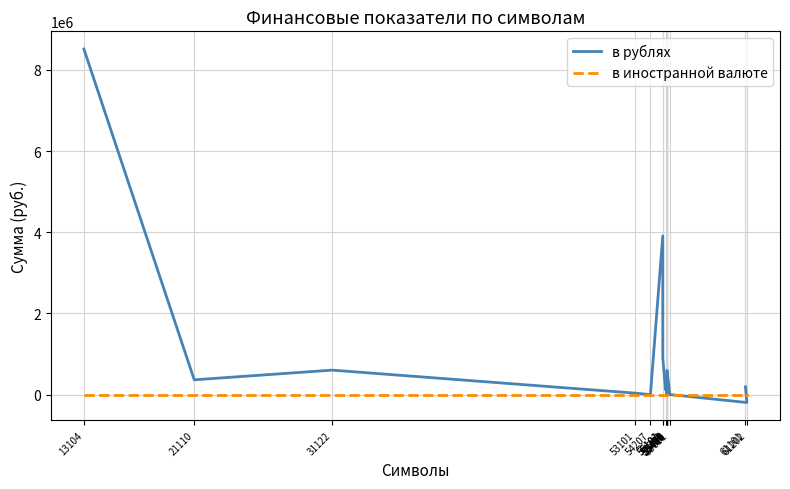

Is the value of в иностранной валюте at 61202 greater than the value of в рублях at 31122?

No